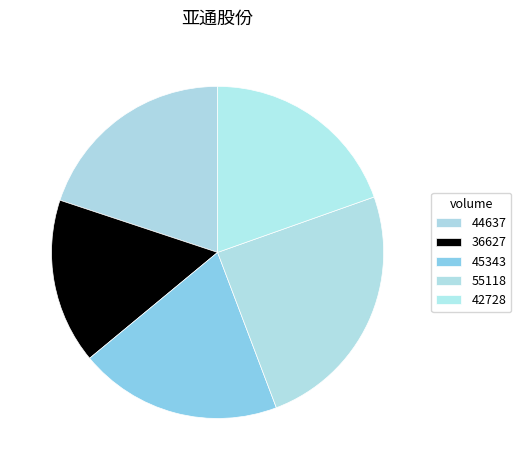

Rank the categories by value from highest to lowest.

55118, 44637, 45343, 42728, 36627